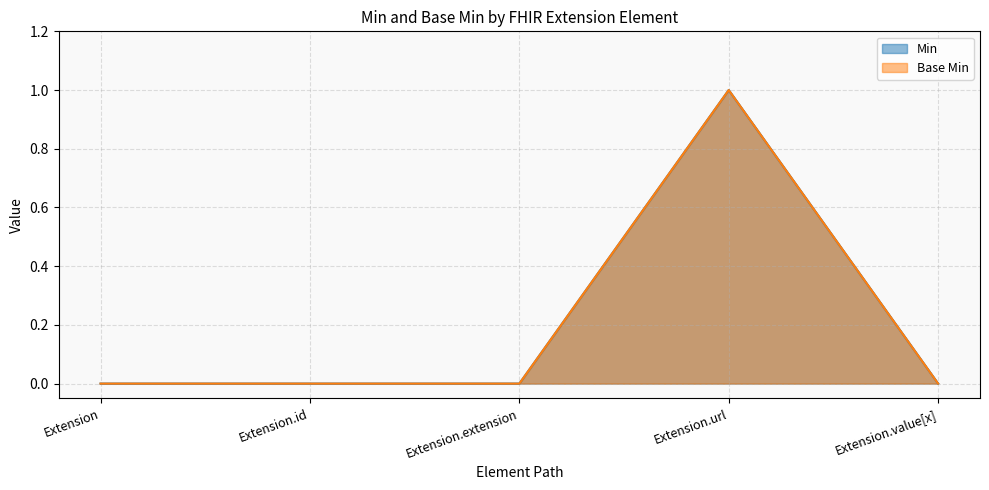

True or false: Min and Base Min cross at least once.

False